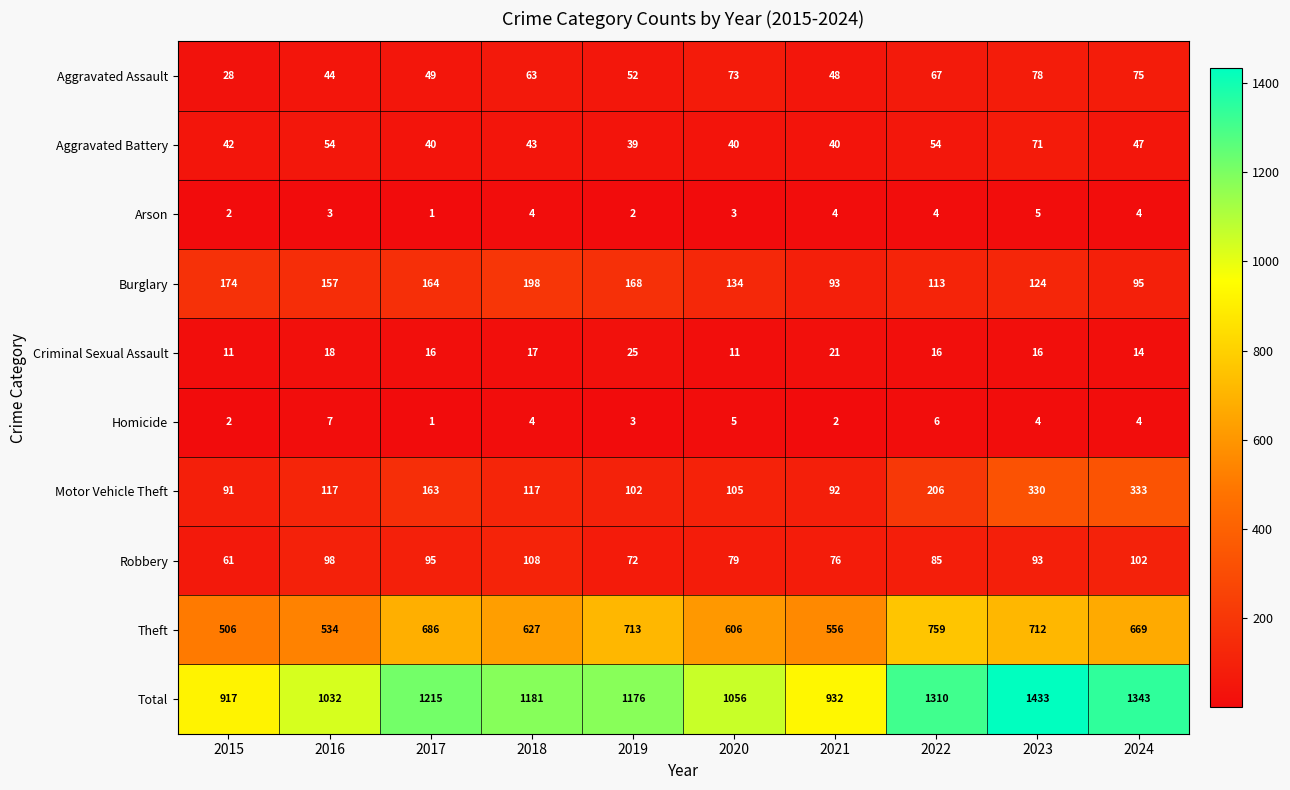

Which category has the lowest value across all series?

2017